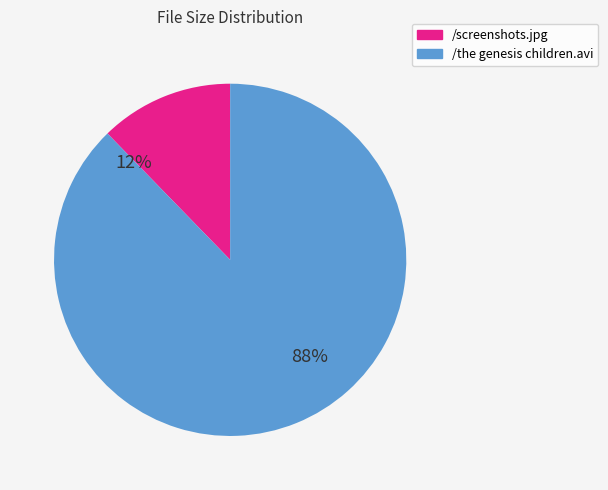

Which slice is the largest?

/the genesis children.avi